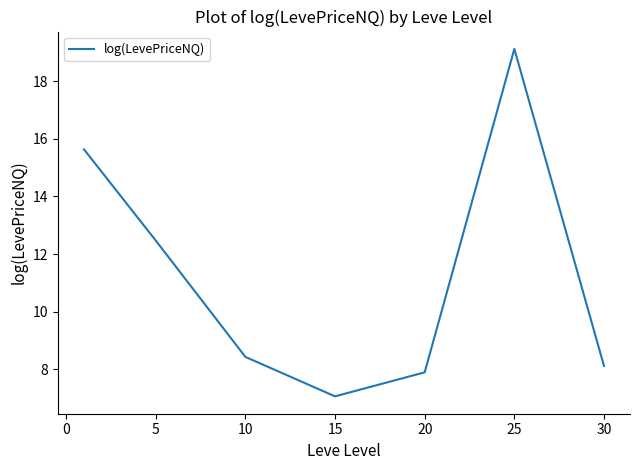

What is the average value?

11.2